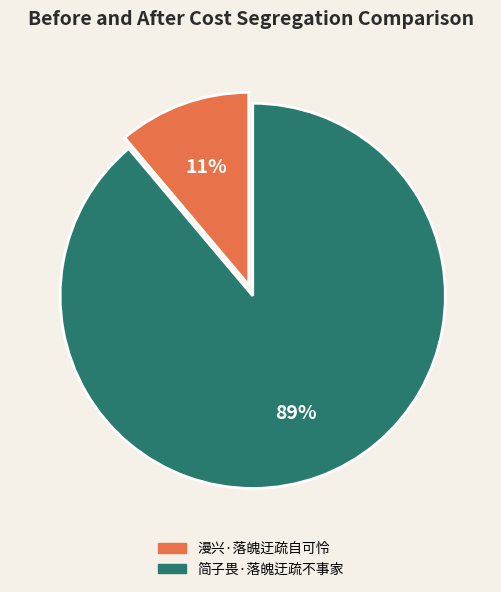

True or false: 简子畏·落魄迂疏不事家 accounts for 89% of the total.

True